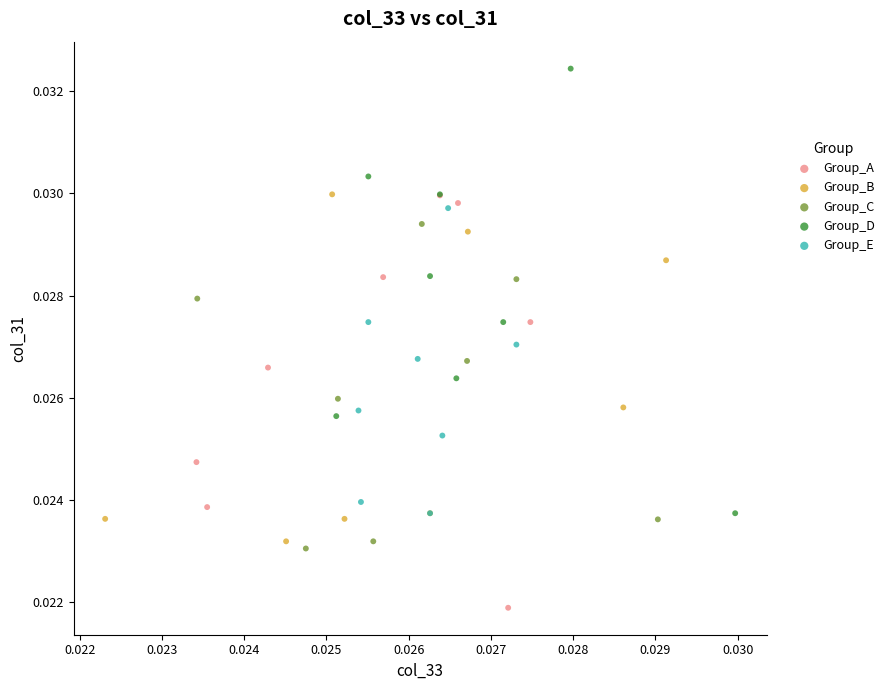

Which series contains the lowest Y value?

Group_A